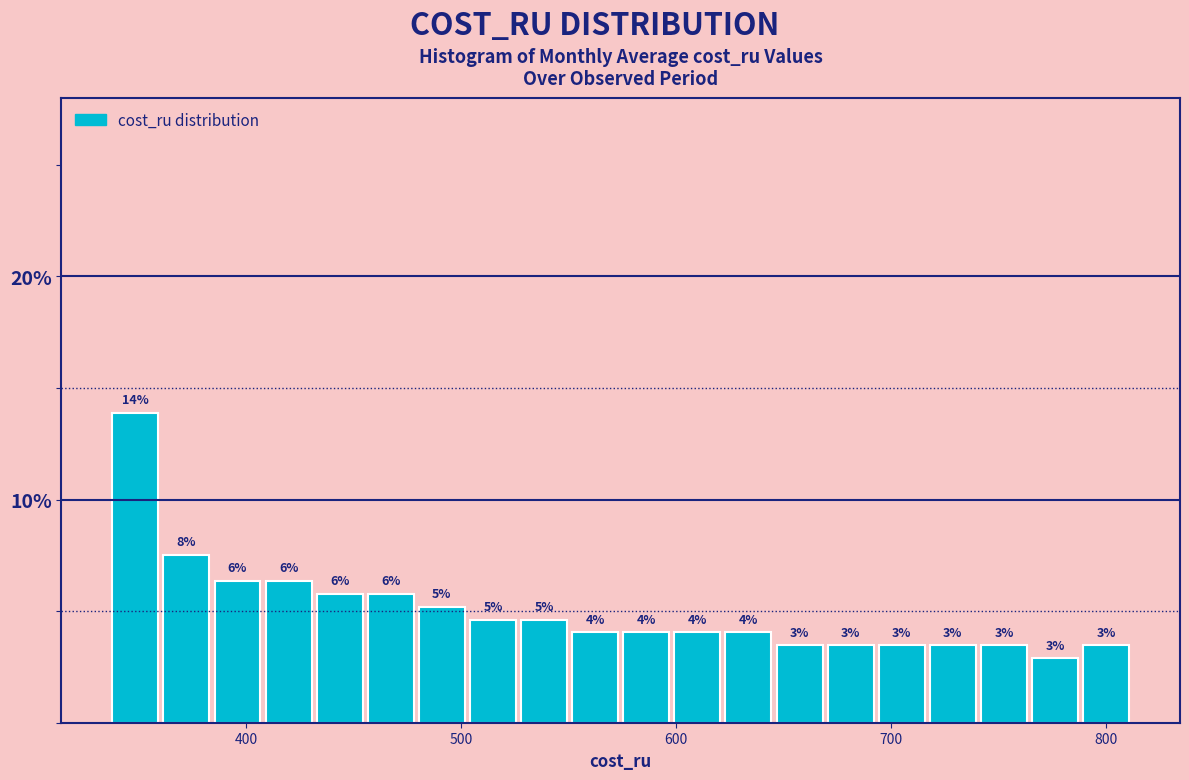

Read against the x-axis, roughly where is the centre of the tallest bar?

350